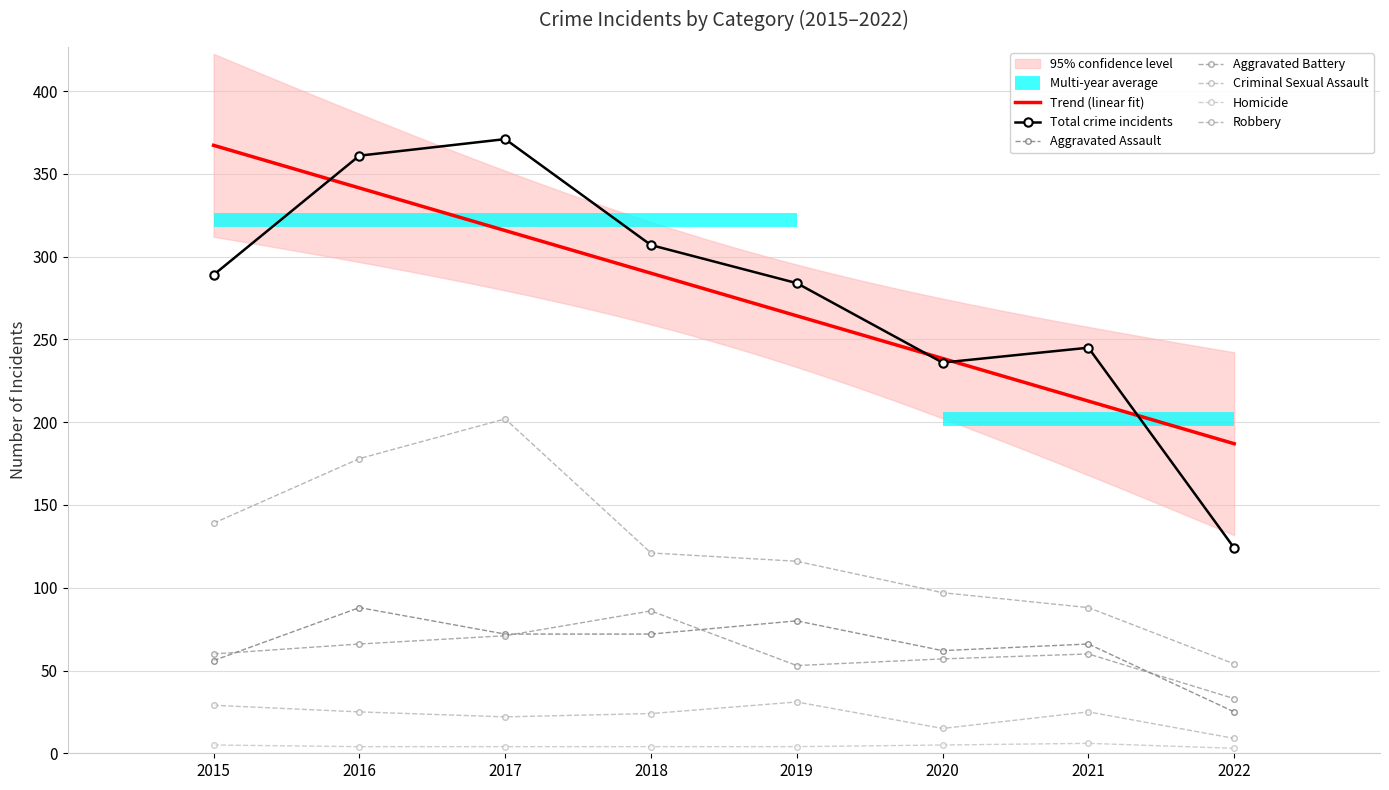

List the series in order of their peak value, highest first.

Total, Robbery, Aggravated Assault, Aggravated Battery, Criminal Sexual Assault, Homicide